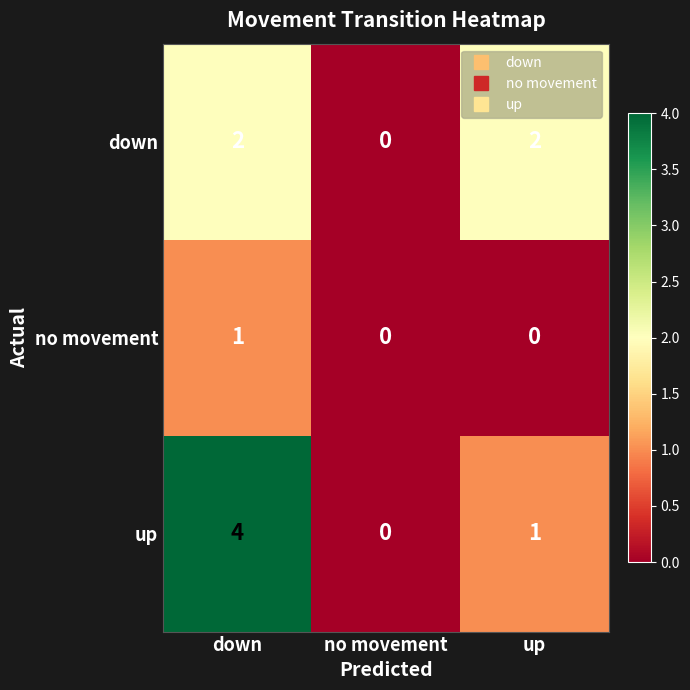

Reading left to right, list all the values displayed in this chart.

down: 2	0	2
no movement: 1	0	0
up: 4	0	1